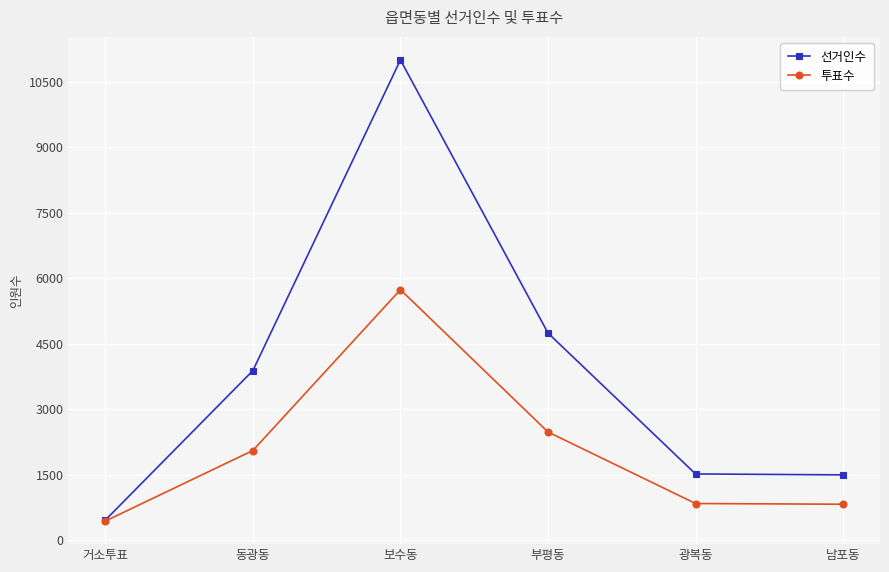

True or false: 선거인수 has more than 0 points higher than both neighbors.

True